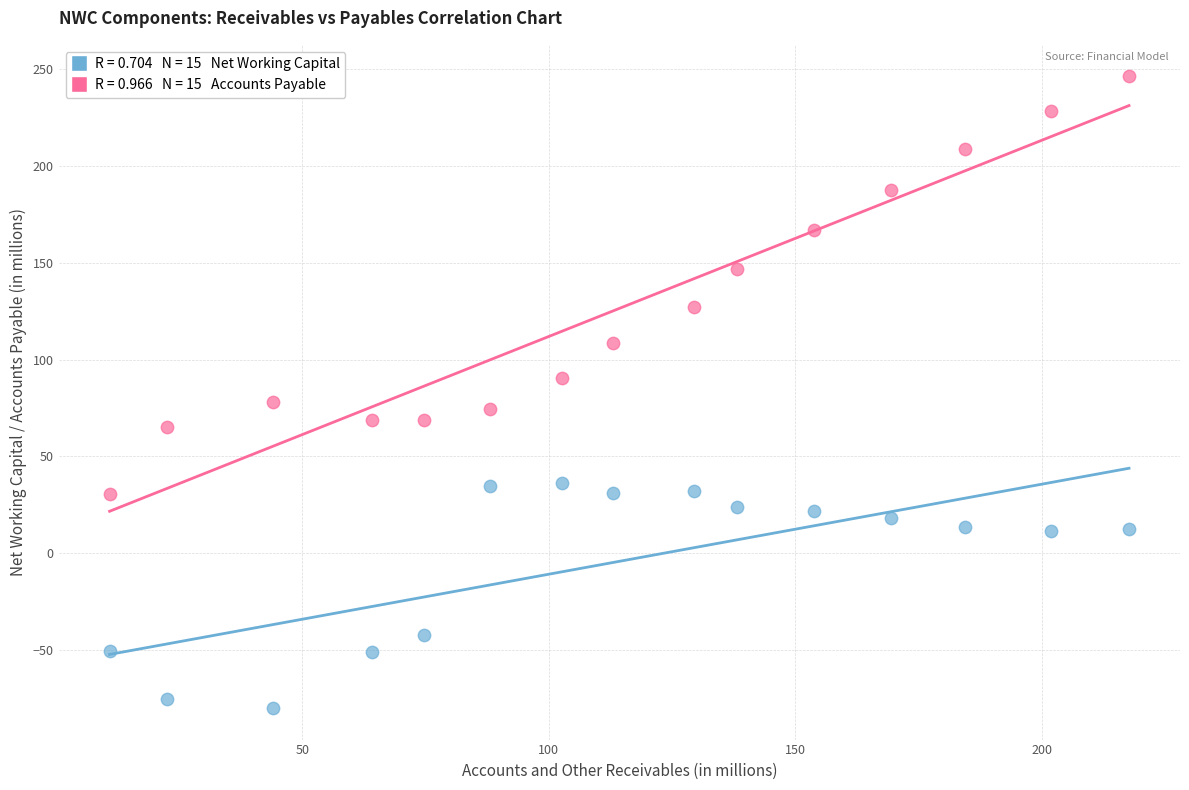

Across all data points, what is the range of Y values (max minus min)?

326.0